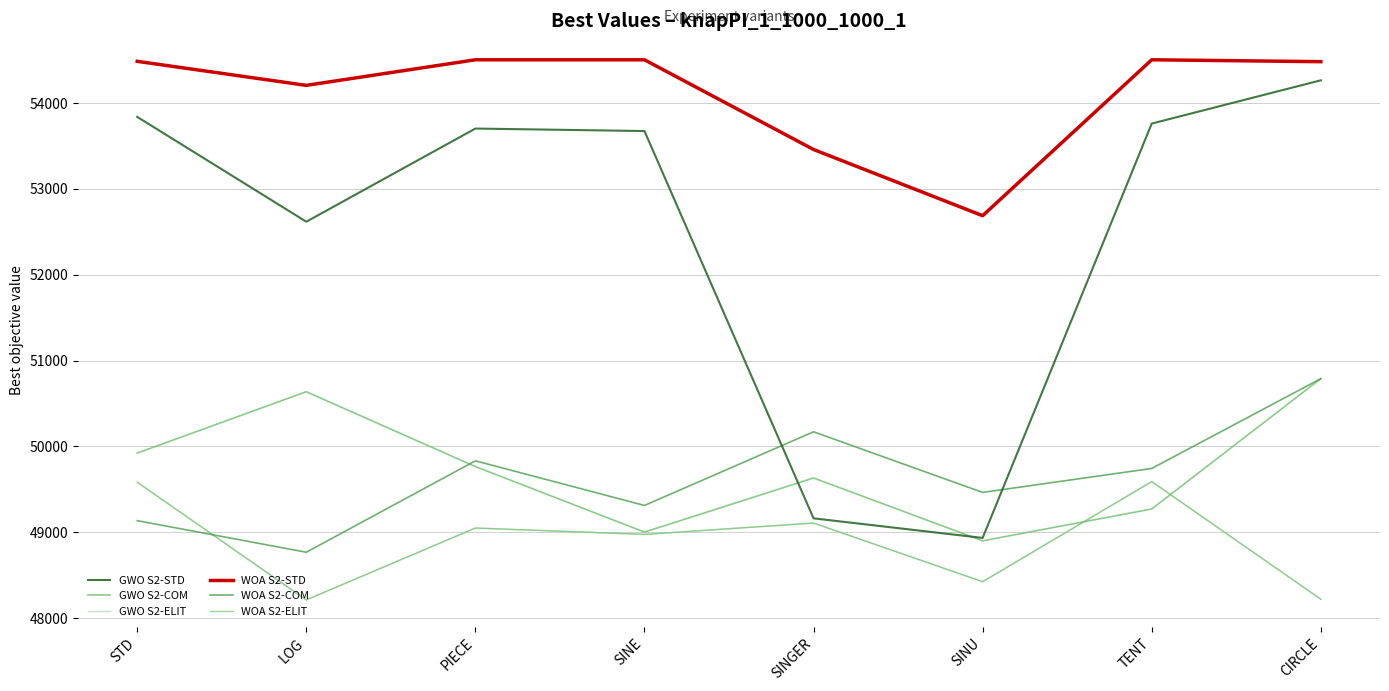

How many lines are shown in the chart?

6